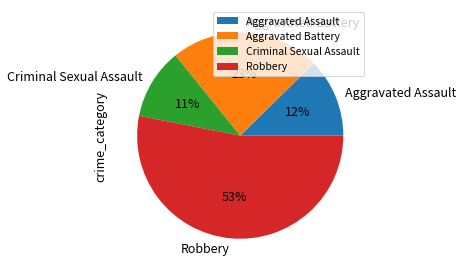

Is there a majority slice in this chart?

Yes